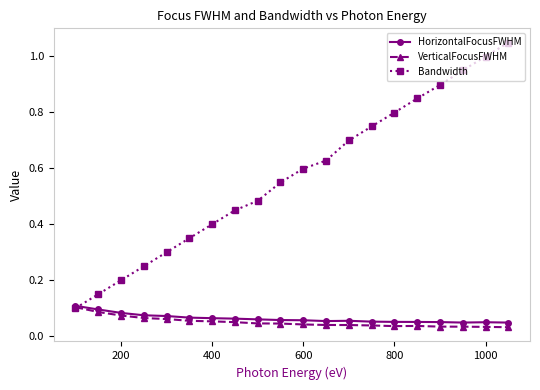

True or false: Bandwidth has more than 2 points higher than both neighbors.

False